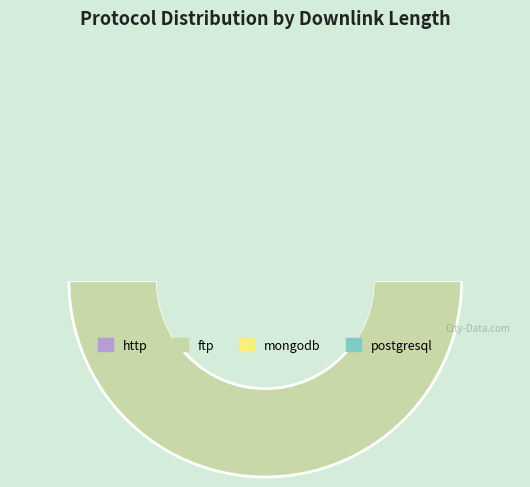

Which slice is the smallest?

mongodb